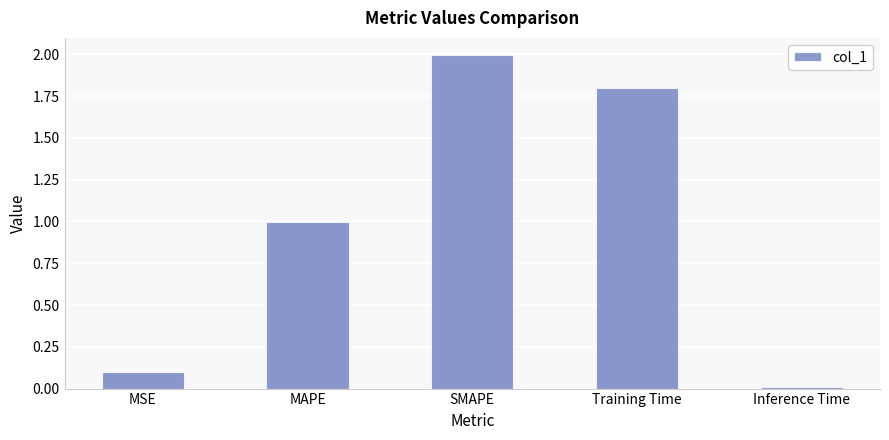

Where is the data nearest to the value 1?

MAPE